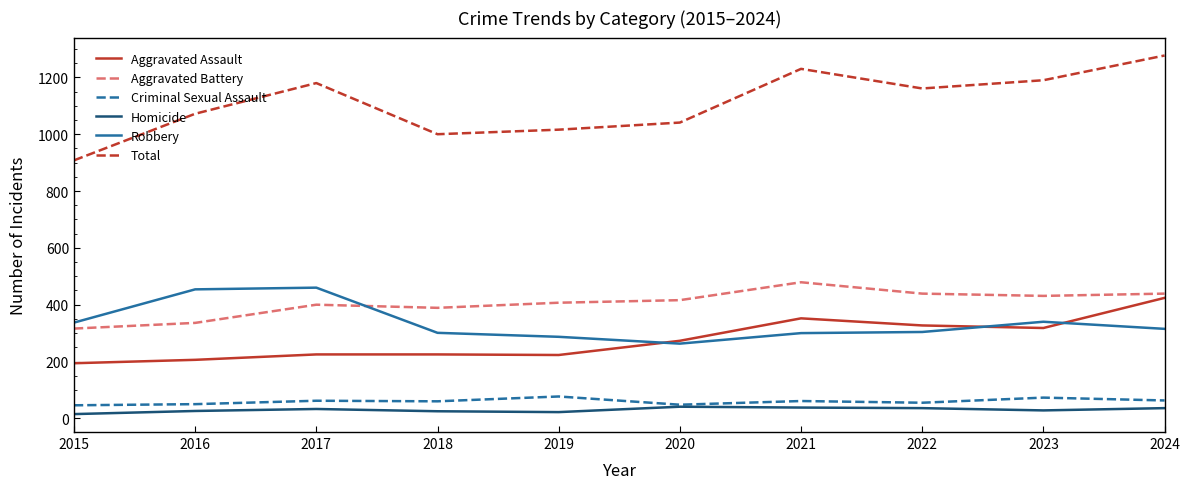

At which category is the sum across all series the highest?

2024